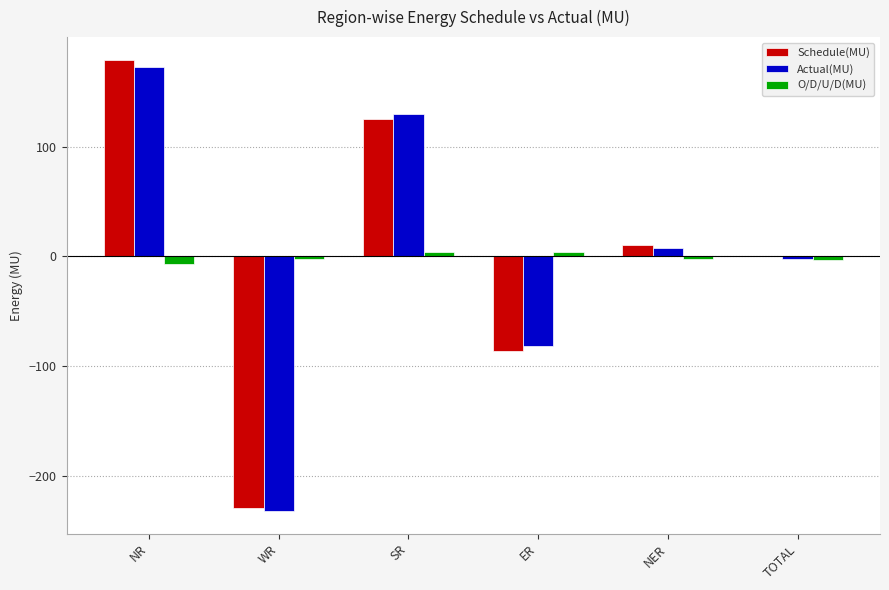

Is it true that Actual(MU) equals -65.0 at WR?

False